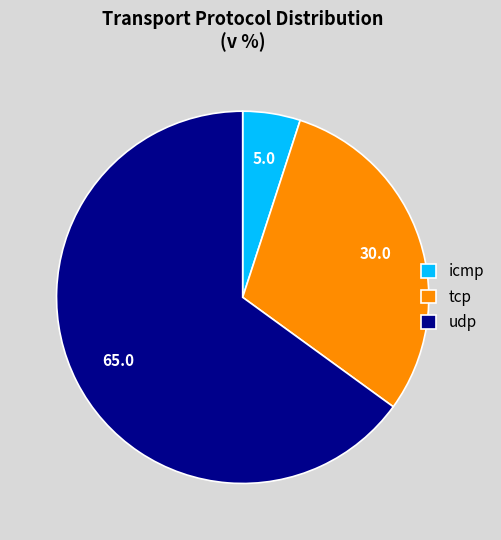

Is it true that tcp is 30% of the pie?

True